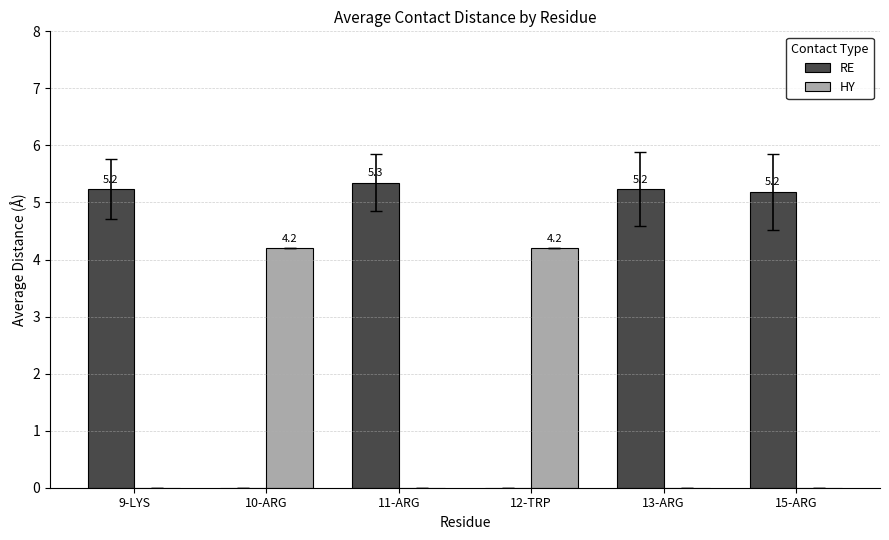

Is it true that RE equals 5.2 at 13-ARG?

True